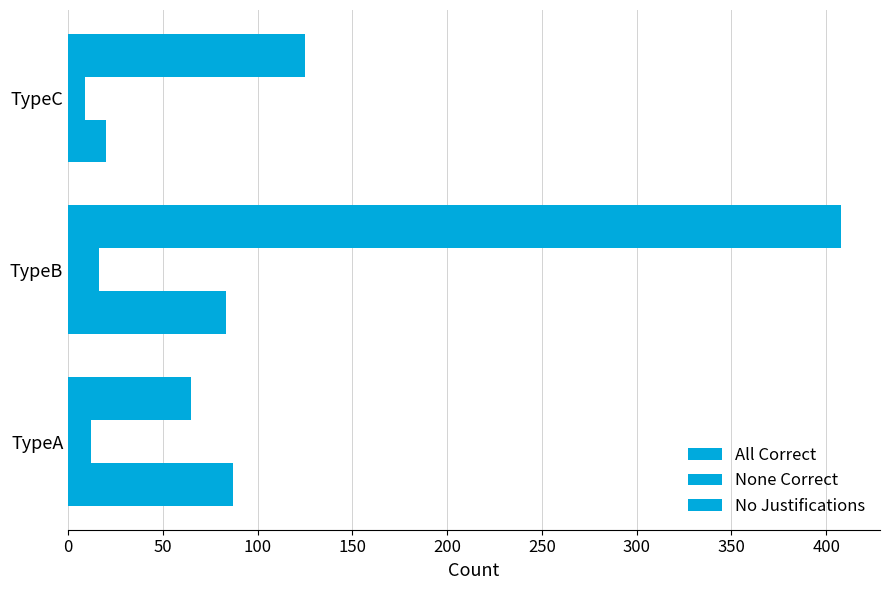

Rank the series by their average value, from highest to lowest.

No Justifications, All Correct, None Correct